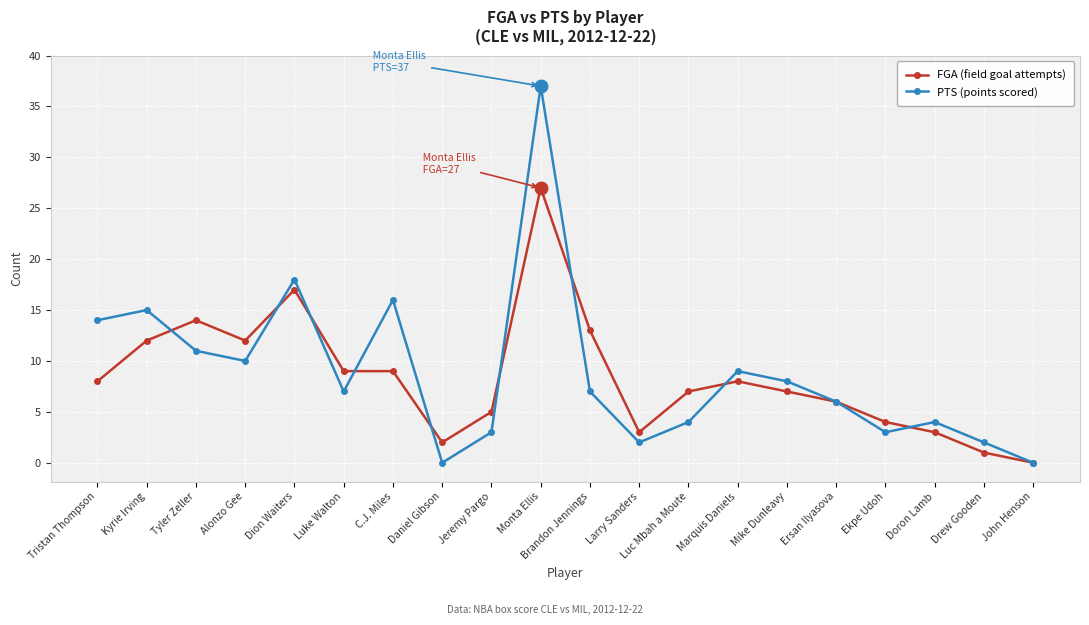

Does the chart display data point markers on the line(s)?

Yes